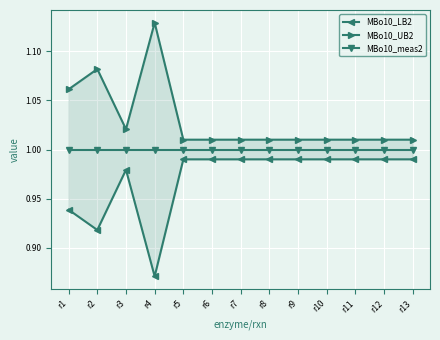

What is the maximum value for MBo10_UB2?

1.1